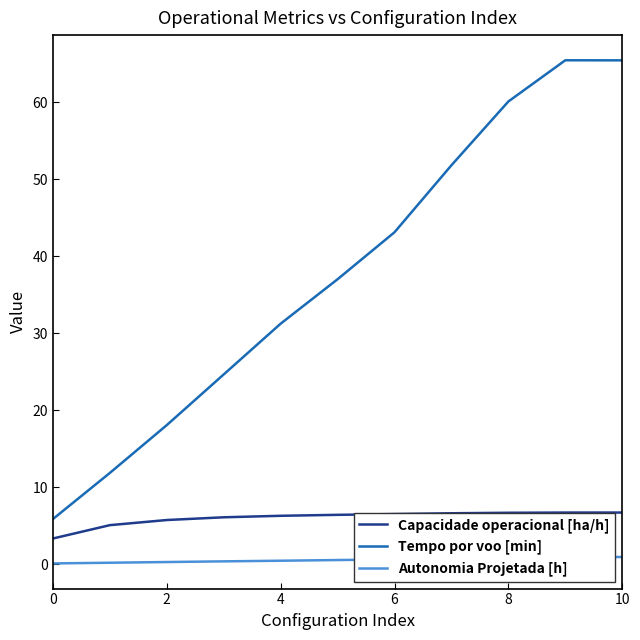

What is the difference between the maximum and minimum values in the Tempo por voo [min] series?

59.6